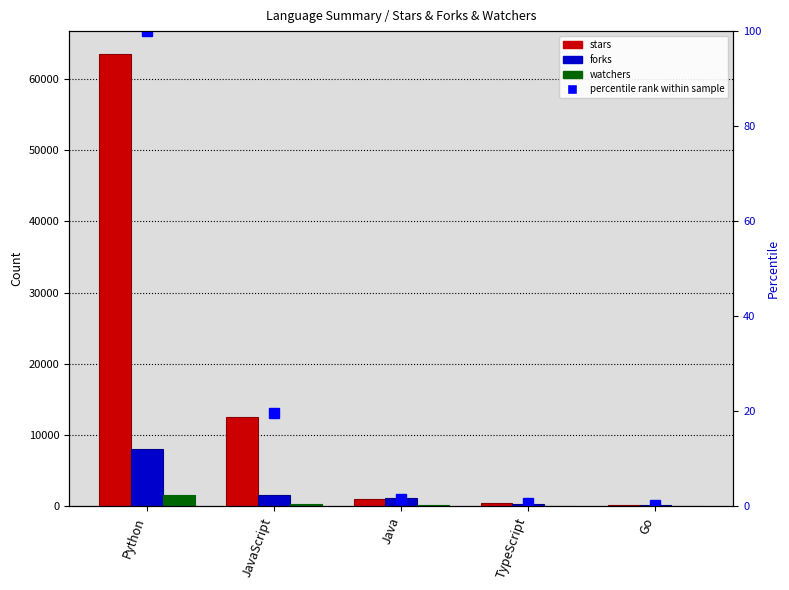

Rank the series at Java from lowest to highest value.

watchers, stars, forks